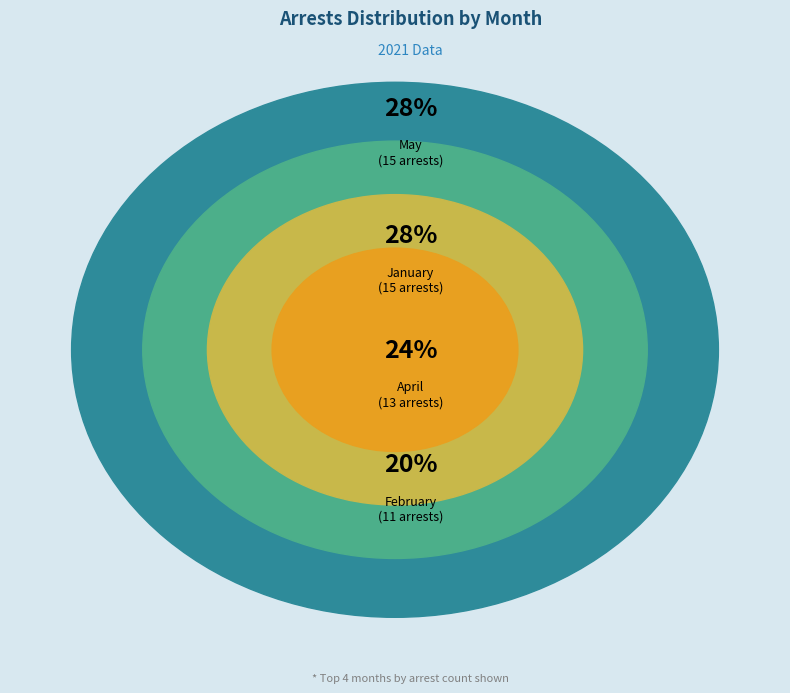

Between June and April, which is larger?

April